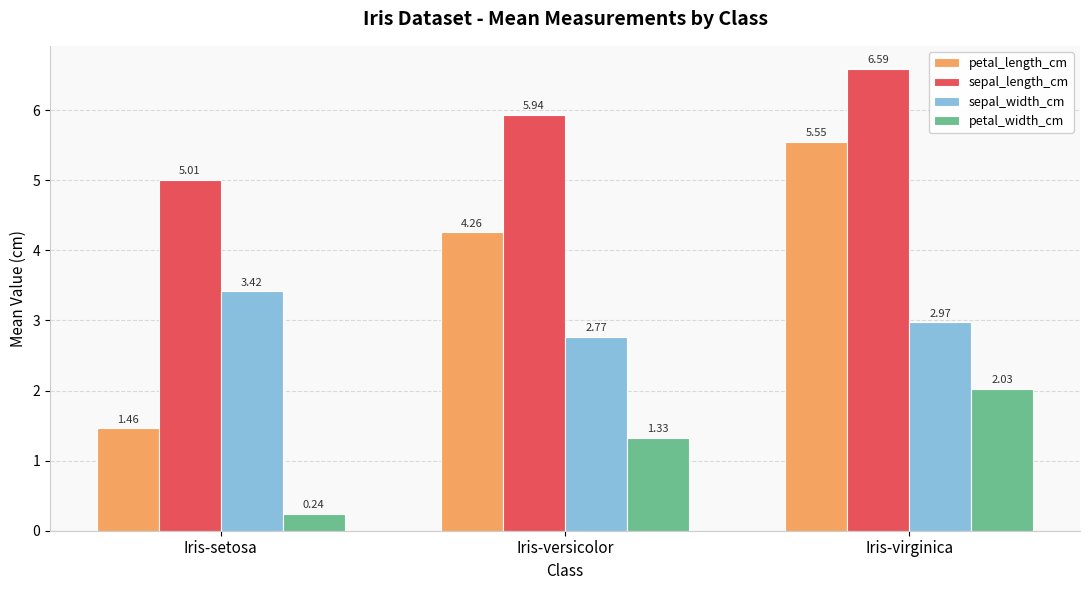

Rank the series at Iris-setosa from lowest to highest value.

petal_width_cm, petal_length_cm, sepal_width_cm, sepal_length_cm